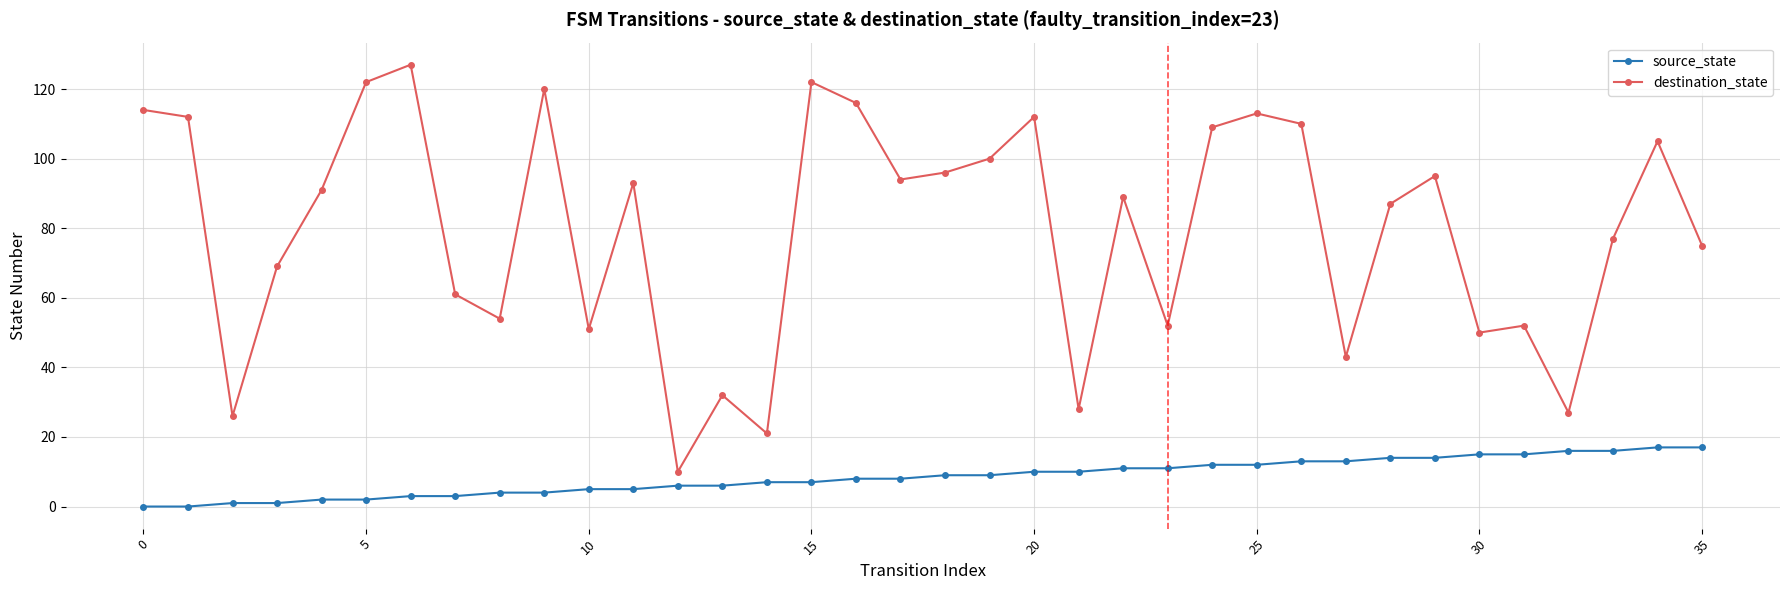

What is the maximum value shown in the chart?

127